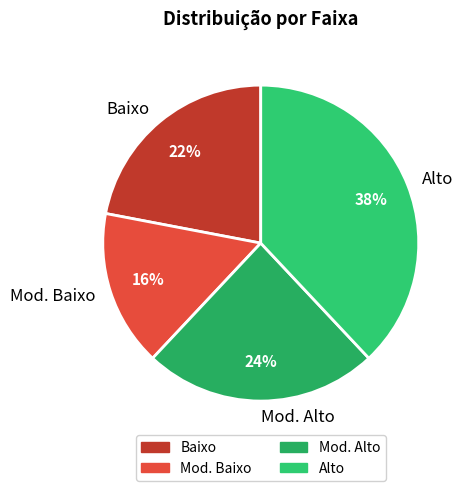

Rank the categories by value from highest to lowest.

Alto, Mod. Alto, Baixo, Mod. Baixo